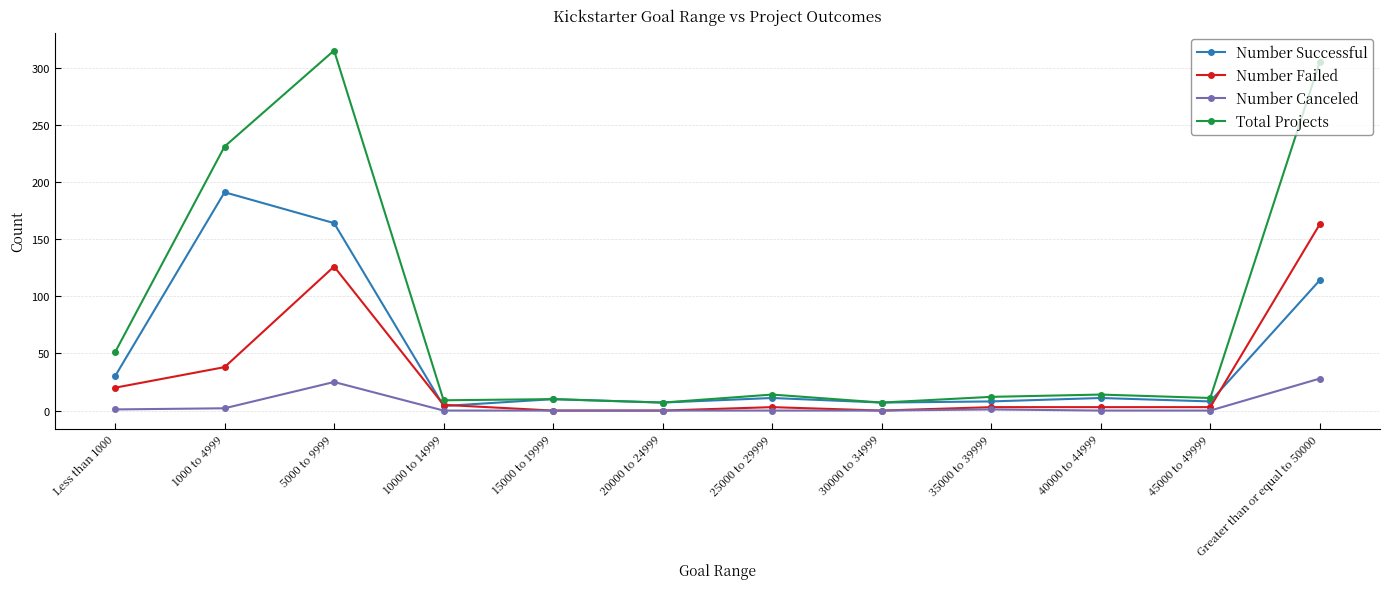

Where is the first local maximum for Number Canceled?

5000 to 9999